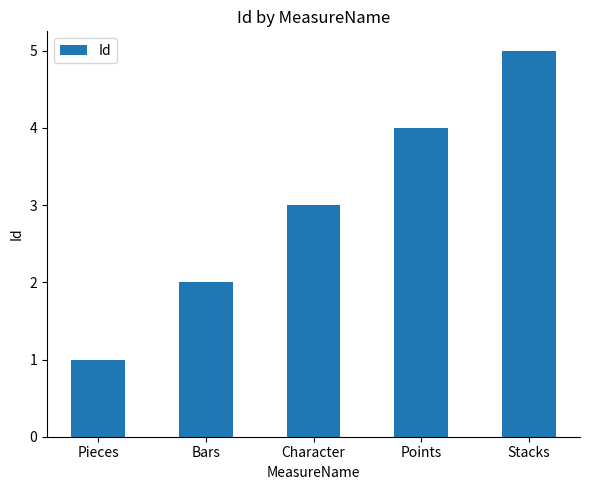

At which category does the chart reach its minimum across all series?

Pieces